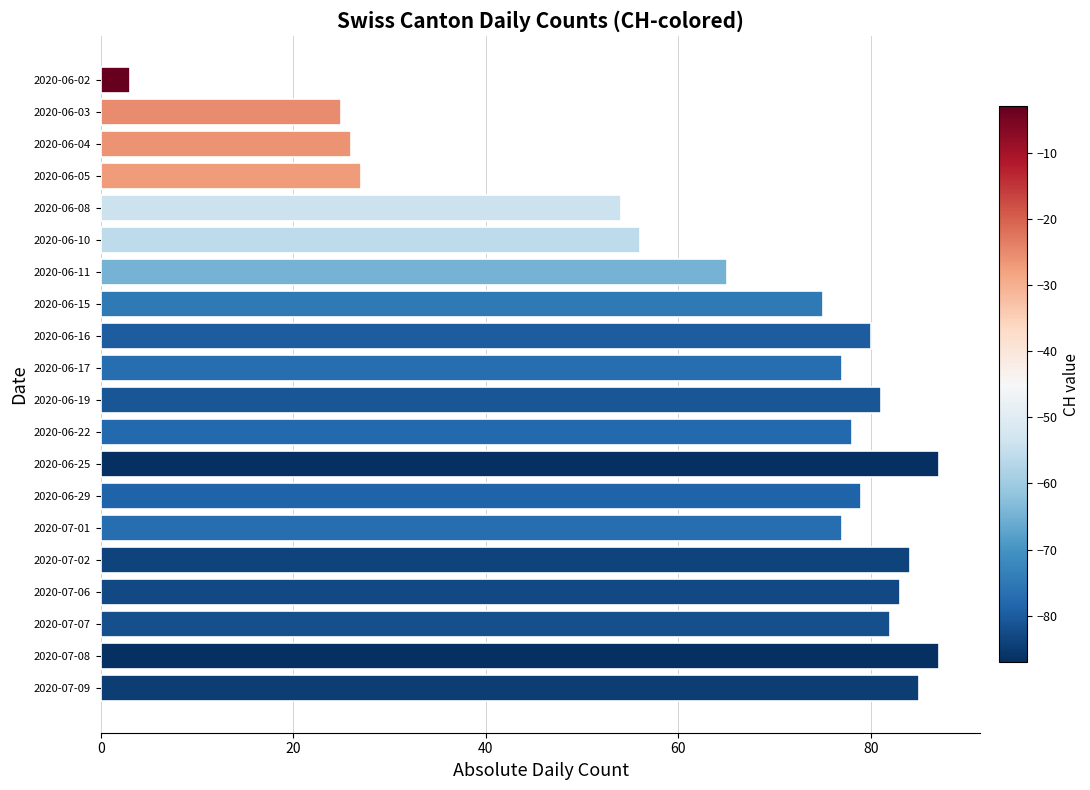

Reading top to bottom, list all the values displayed in this chart.

2020-06-02=3	2020-06-03=25	2020-06-04=26	2020-06-05=27	2020-06-08=54	2020-06-10=56	2020-06-11=65	2020-06-15=75	2020-06-16=80	2020-06-17=77	2020-06-19=81	2020-06-22=78	2020-06-25=87	2020-06-29=79	2020-07-01=77	2020-07-02=84	2020-07-06=83	2020-07-07=82	2020-07-08=87	2020-07-09=85